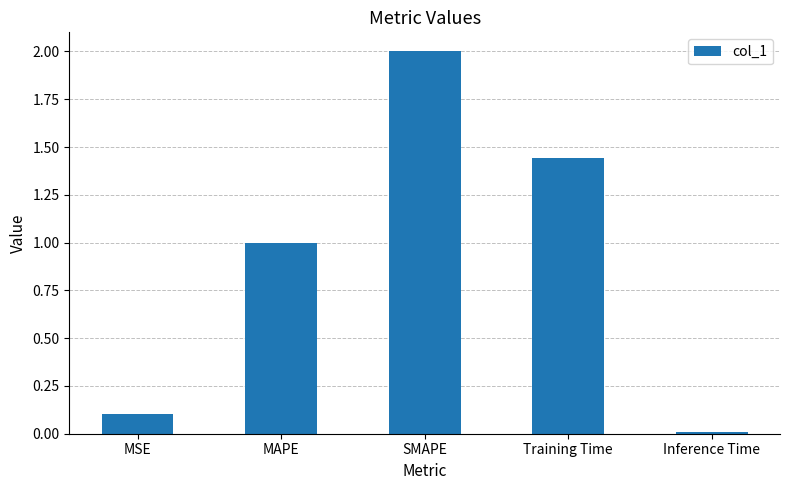

Is it true that the value at MSE is 0.2?

False